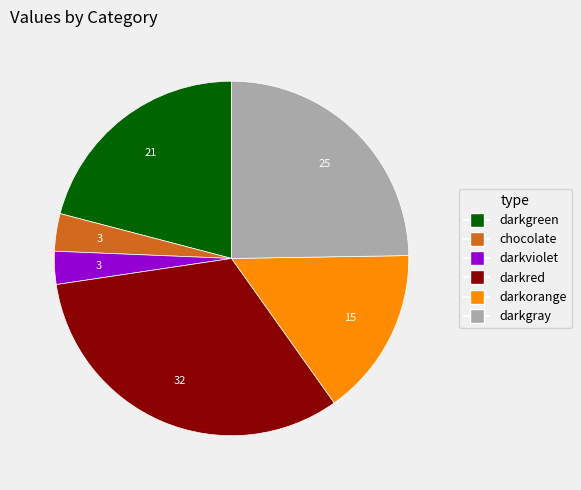

Which has a higher value, darkred or darkorange?

darkred